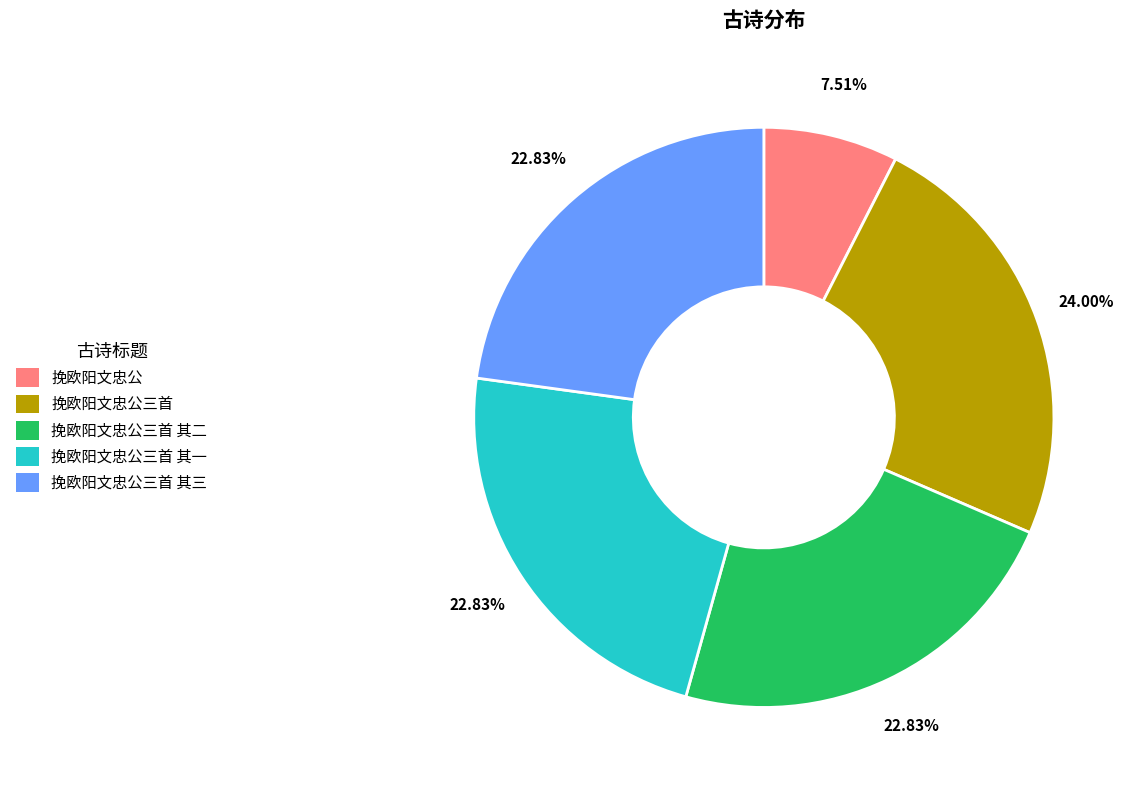

Which slice is the largest?

挽欧阳文忠公三首